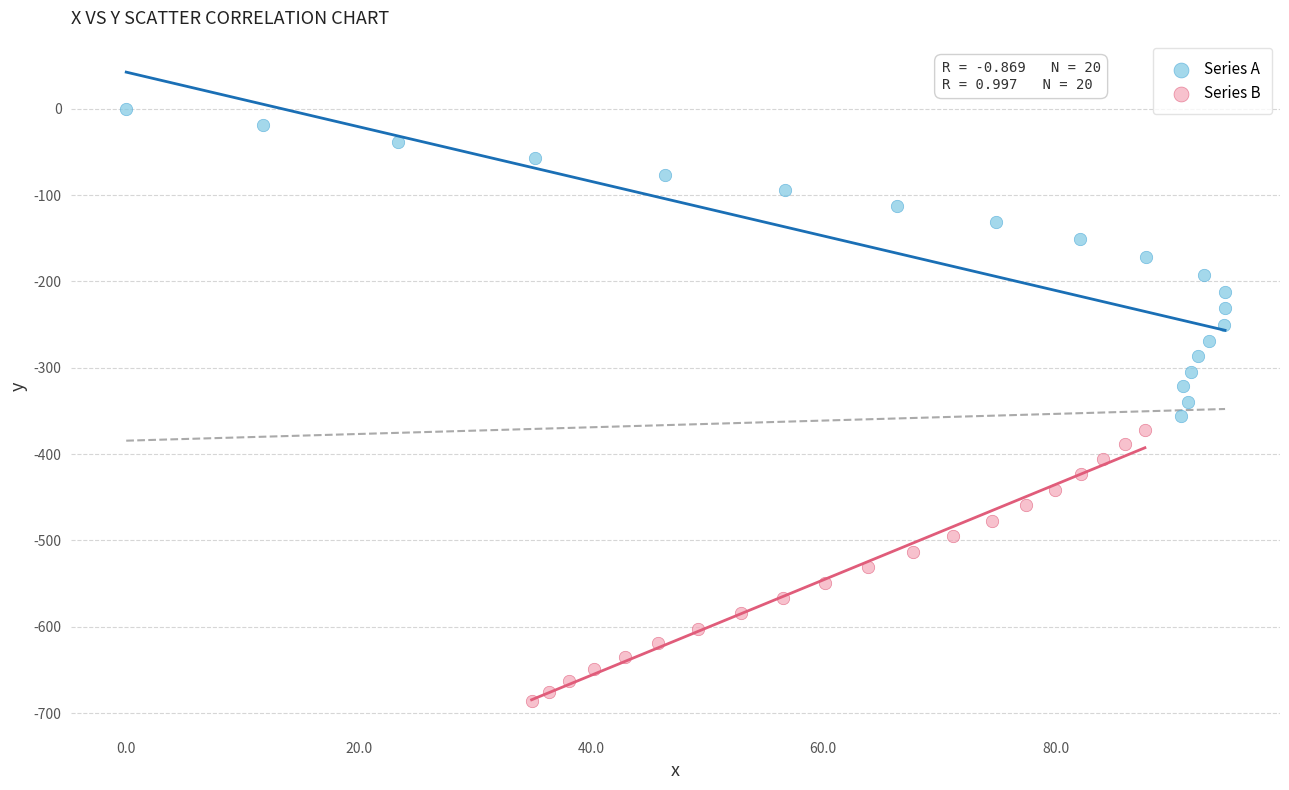

Which series reaches the minimum Y coordinate?

Series B